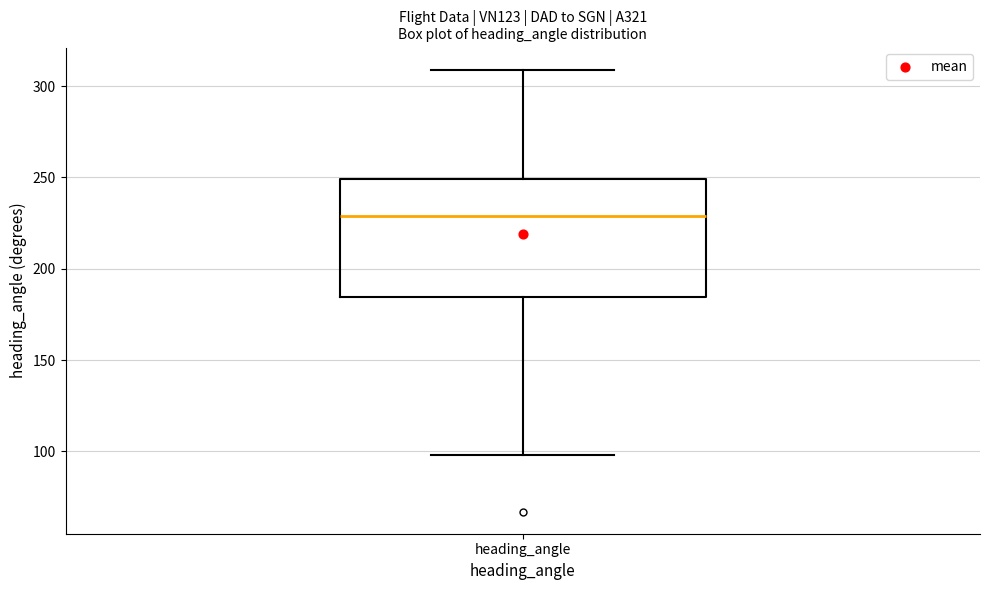

Where does the median line of the box for heading_angle sit on the y-axis? The values are not printed on the chart, so give them approximately, as read against the axis.

230